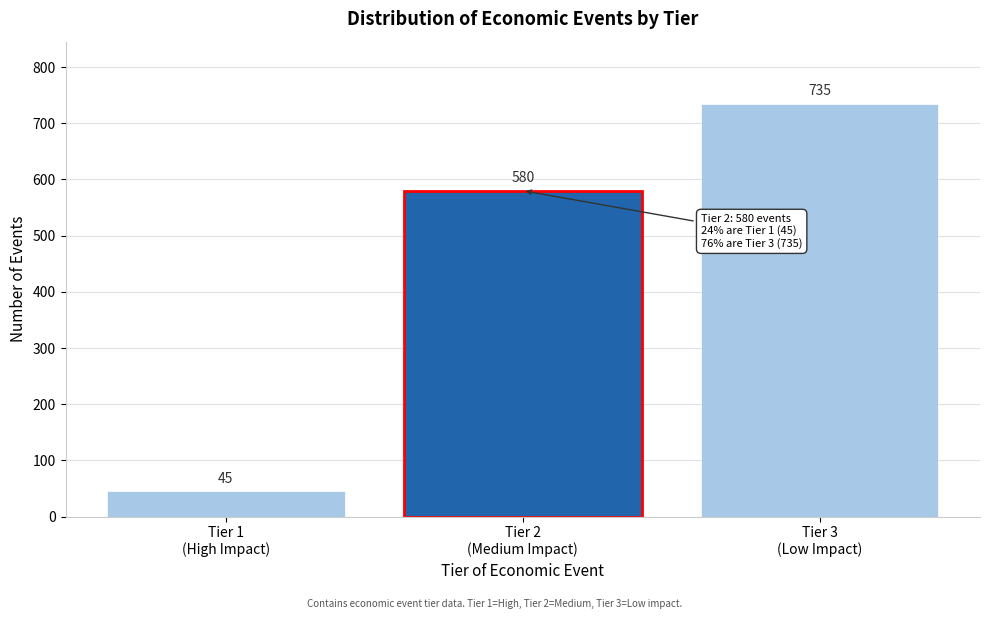

Reading left to right, extract all data points from this chart.

45	580	735